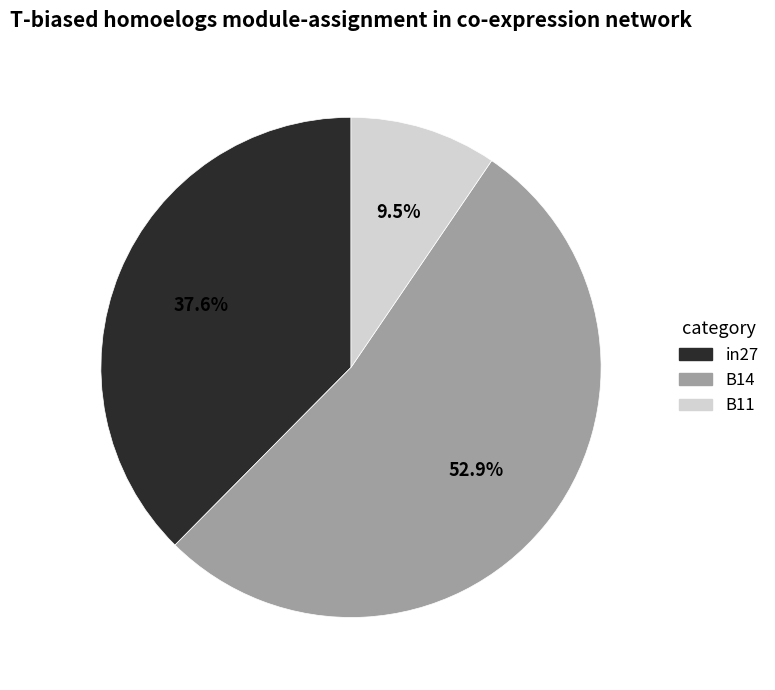

To the nearest percent, what is the difference between the largest and smallest slice percentages?

43%